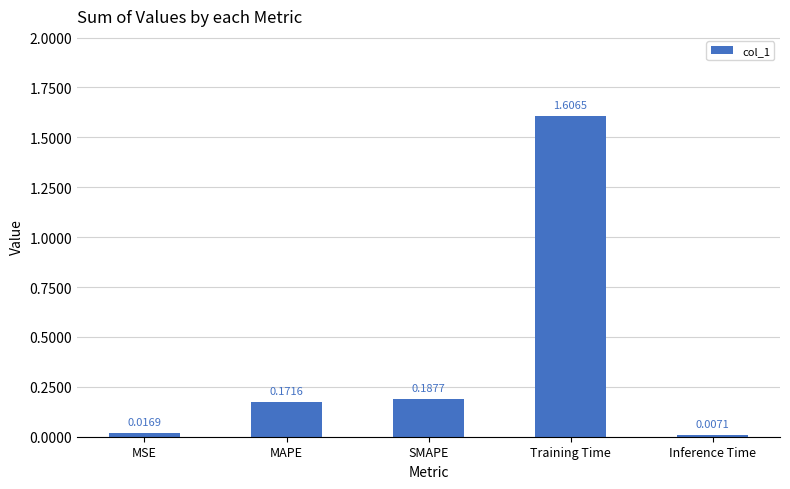

What is the difference between the maximum and minimum values?

1.6